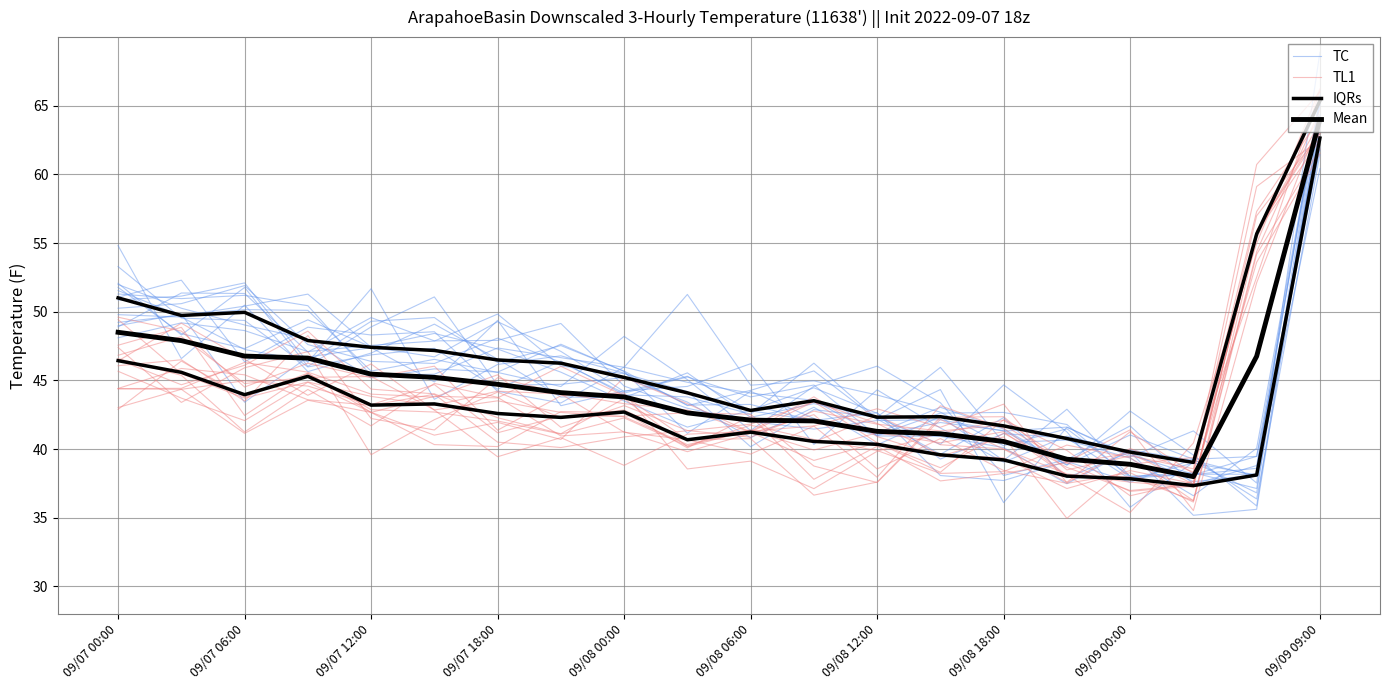

At which label is IQRs closest to 49?

09/07 00:00